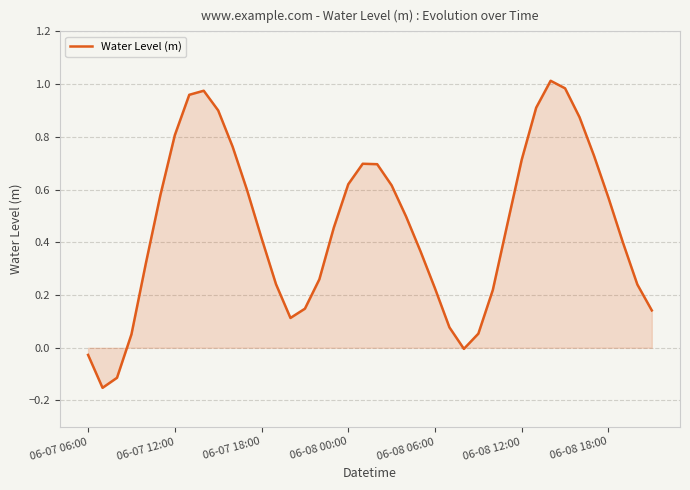

What is the difference between the maximum and minimum values?

1.2